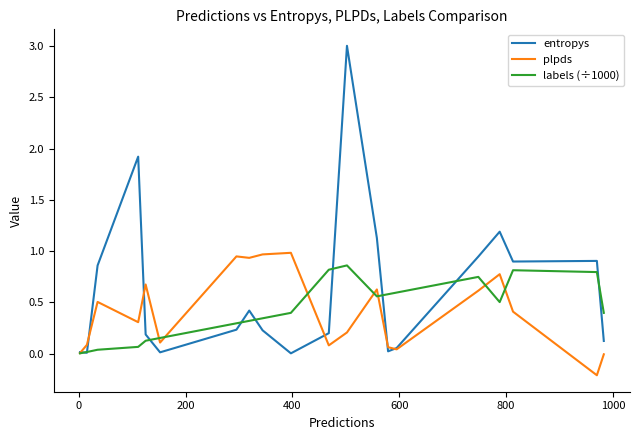

What is the maximum value for plpds?

1.0